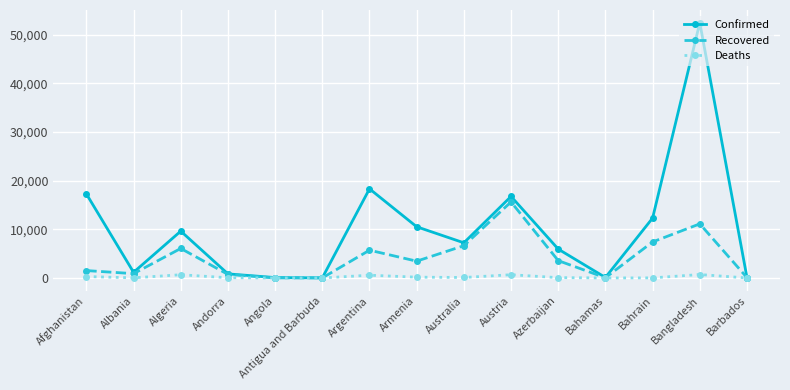

What is the smallest value displayed?

3